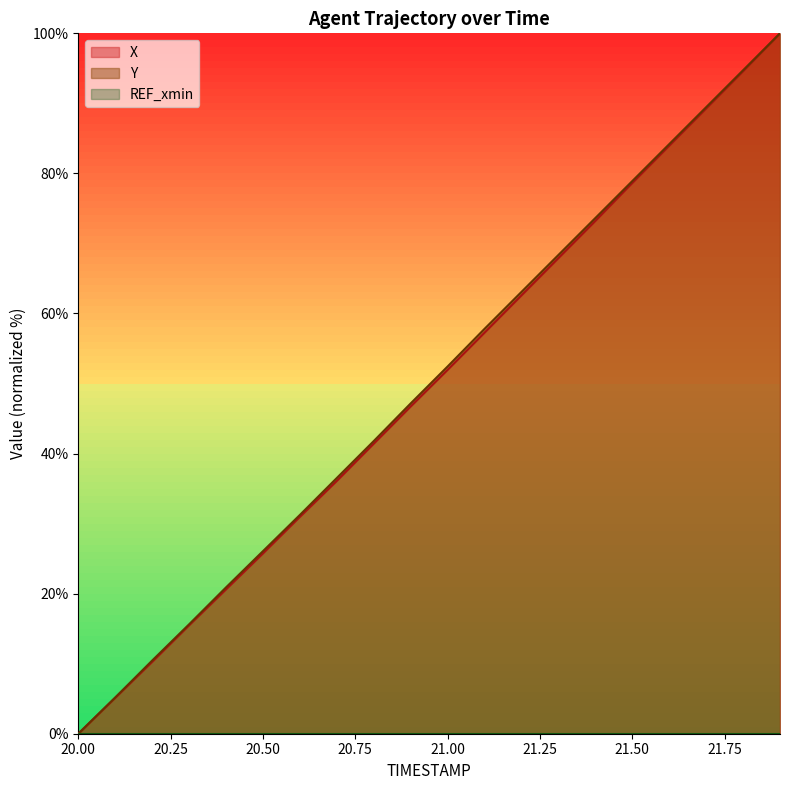

The Y series shows 78.9 at 21.50. True or false?

True